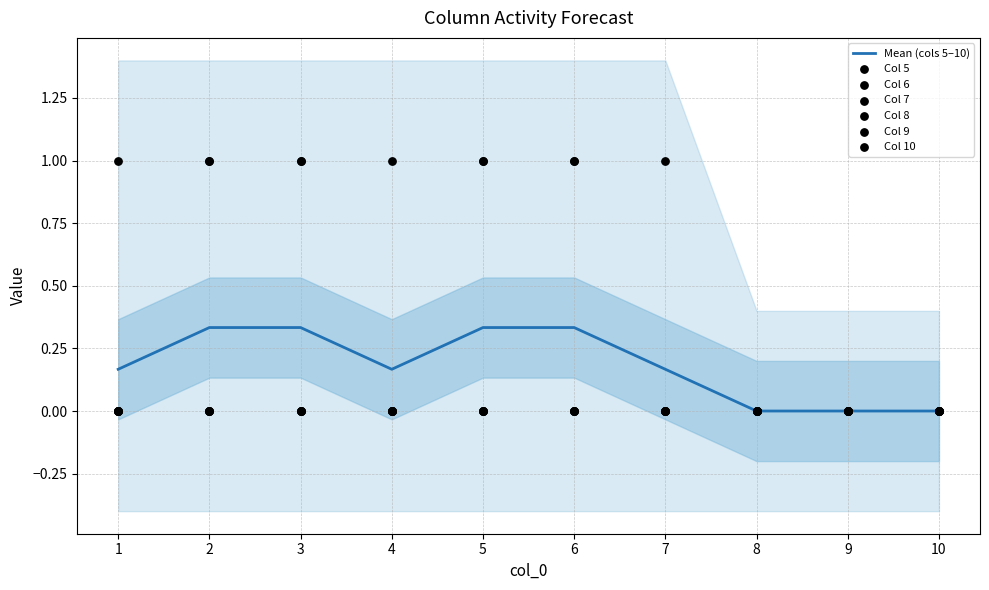

Which series has the largest Y range (max minus min)?

5